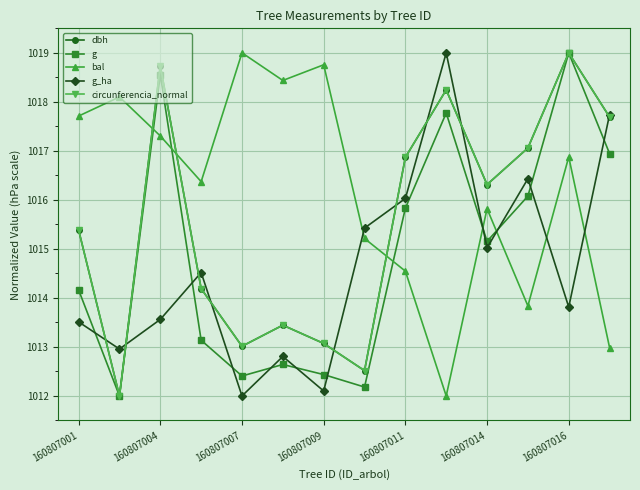

Which series has the largest total across all categories?

bal